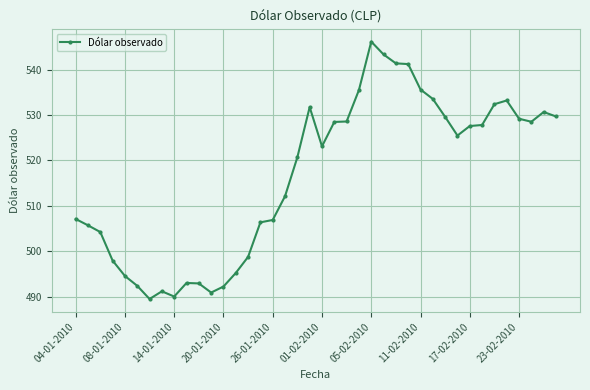

What is the minimum value shown in the chart?

489.5